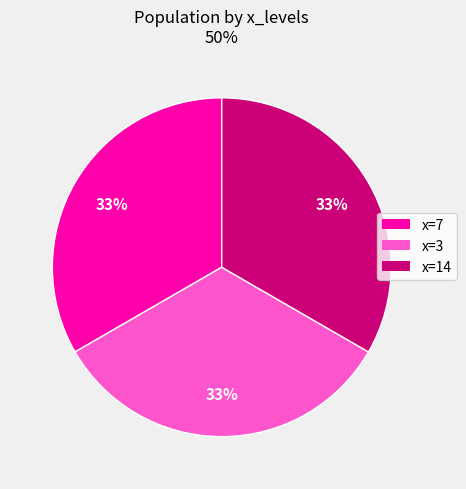

Does any single category account for the majority?

No